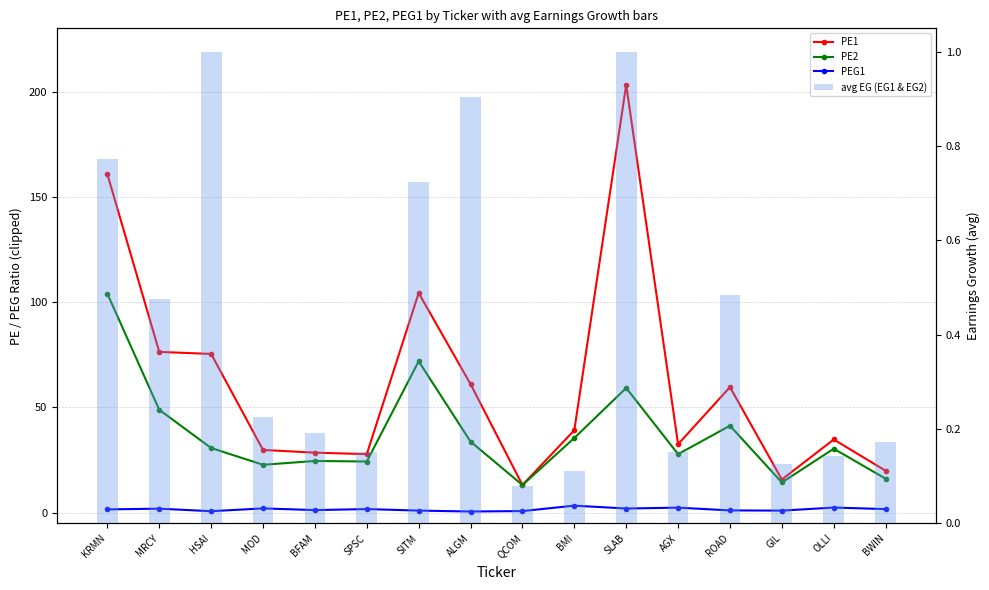

At which category is the sum across all series the highest?

KRMN